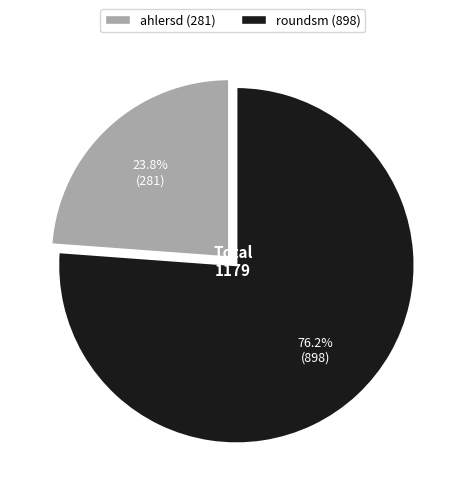

Is it true that ahlersd is 35% of the pie?

False